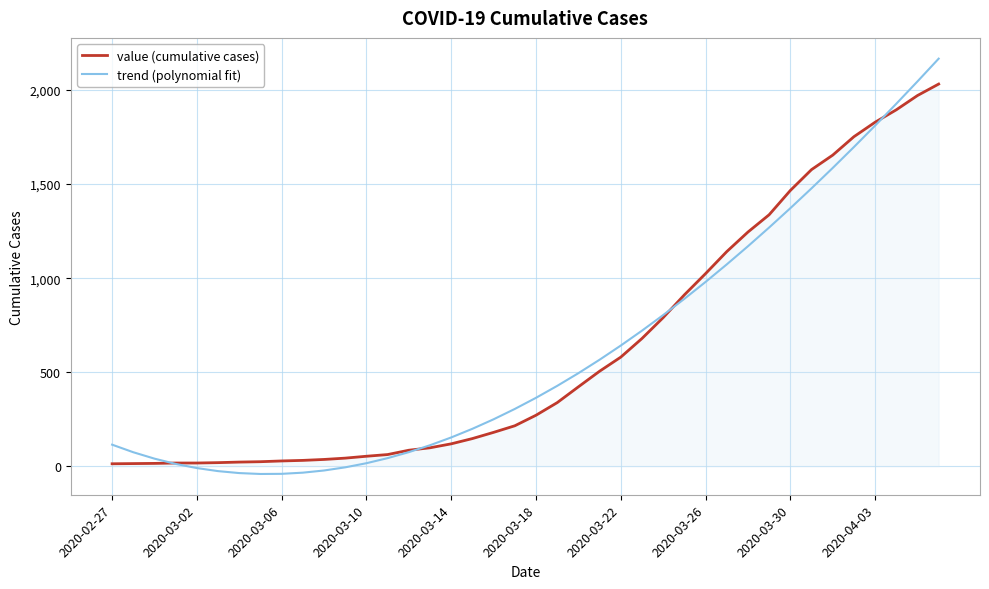

How many intersections are there between value (cumulative cases) and trend (polynomial fit)?

4